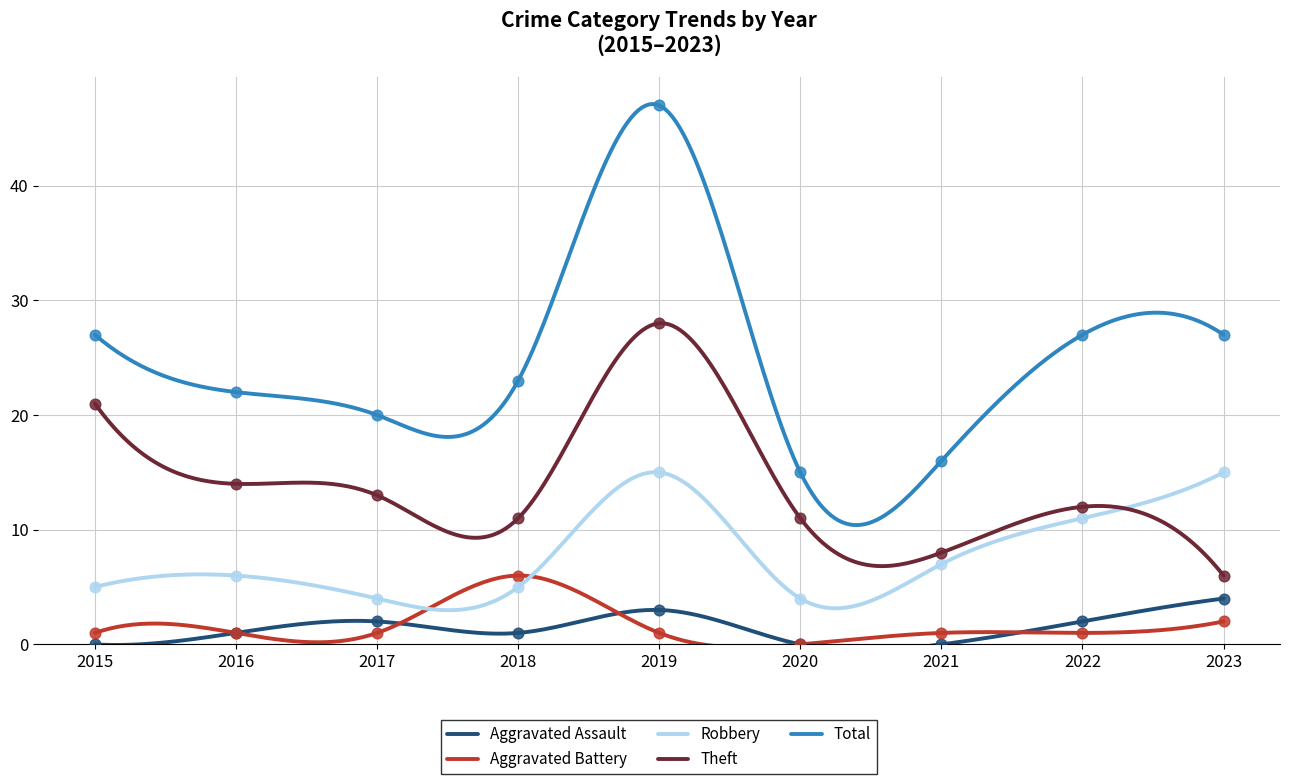

Which series has the widest spread of Y values?

Total